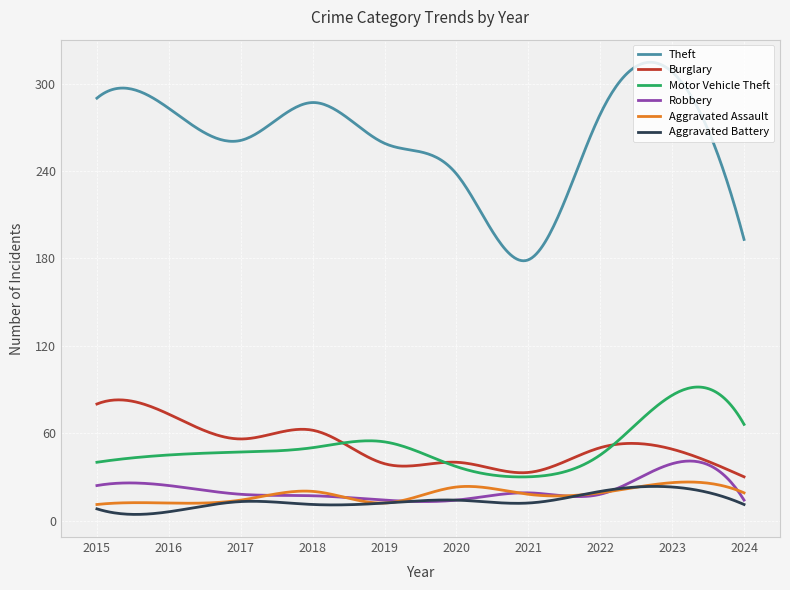

What is the difference between the second highest and second lowest values in the Theft series?

136.2